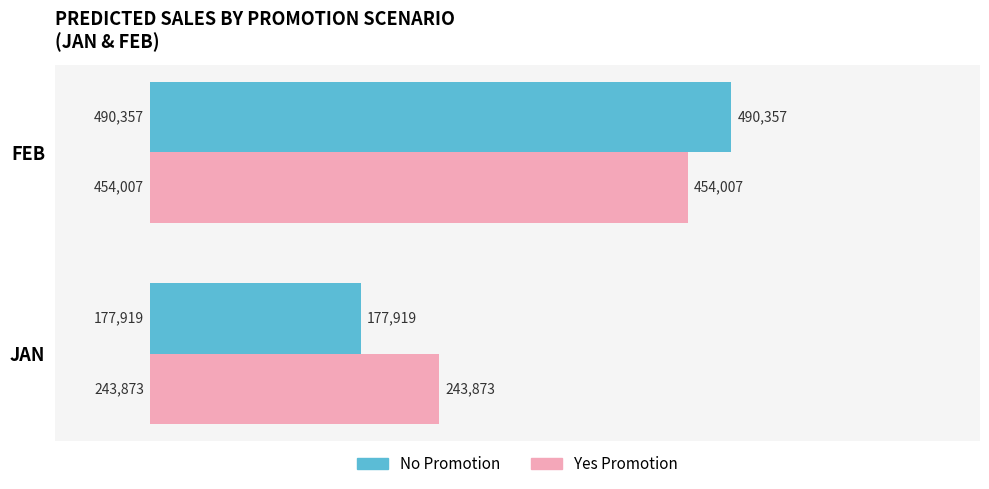

How many values in the No Promotion series are below 490356?

1